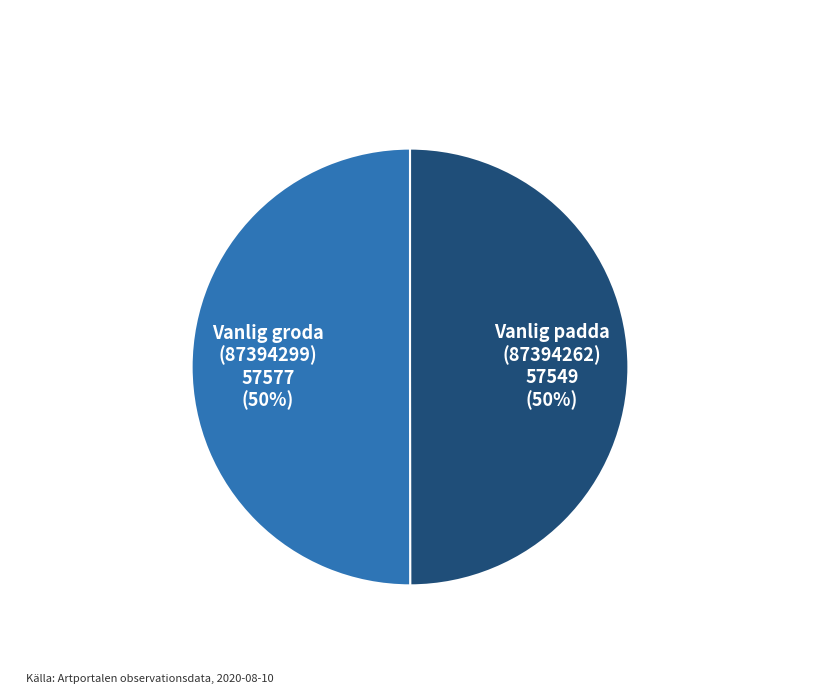

How many slices are in this pie chart?

2